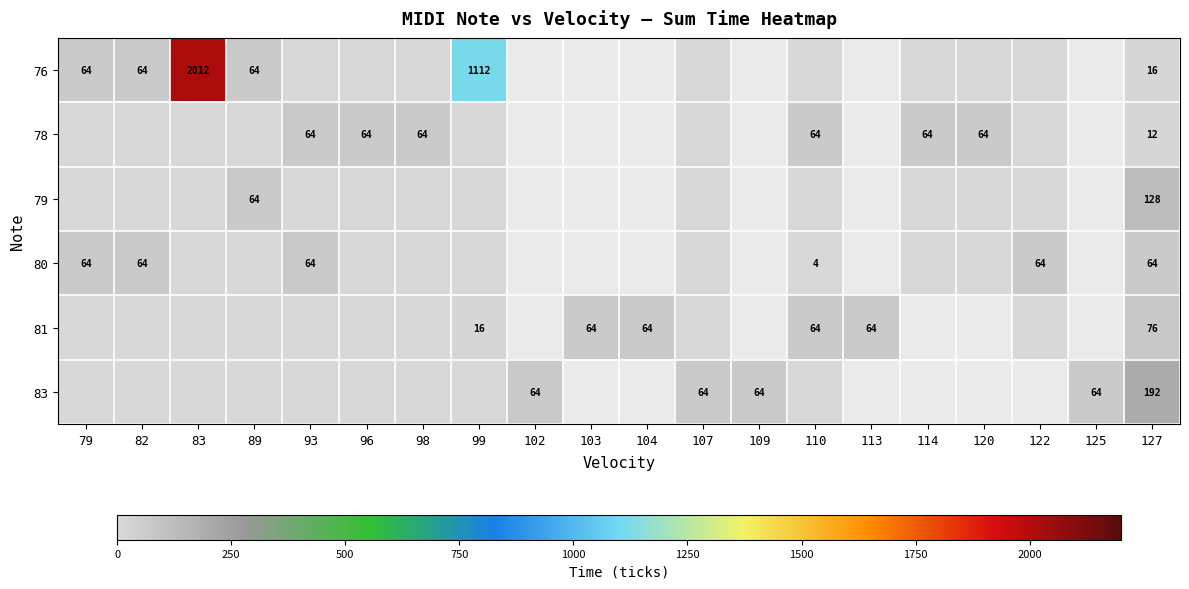

How many distinct data groups are displayed?

6